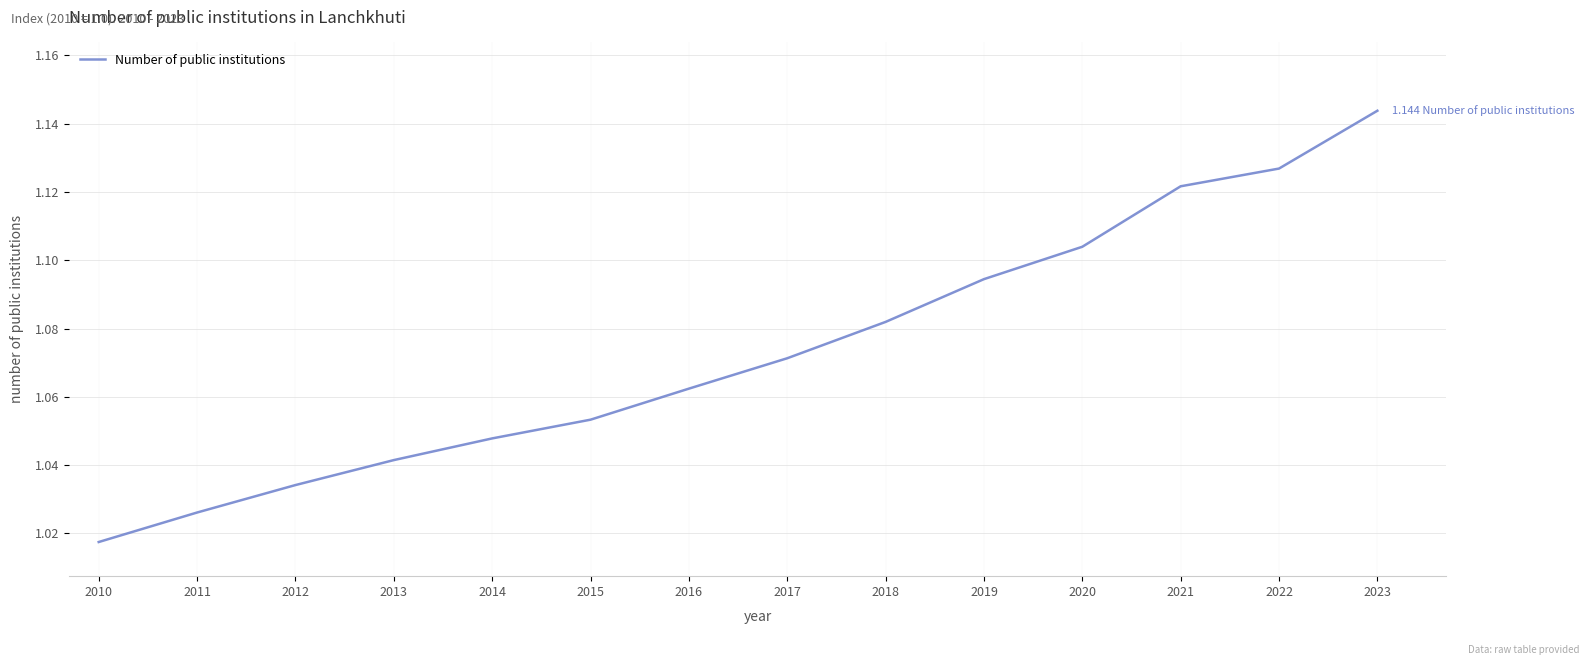

Count the values in the range 1 to 2.

14